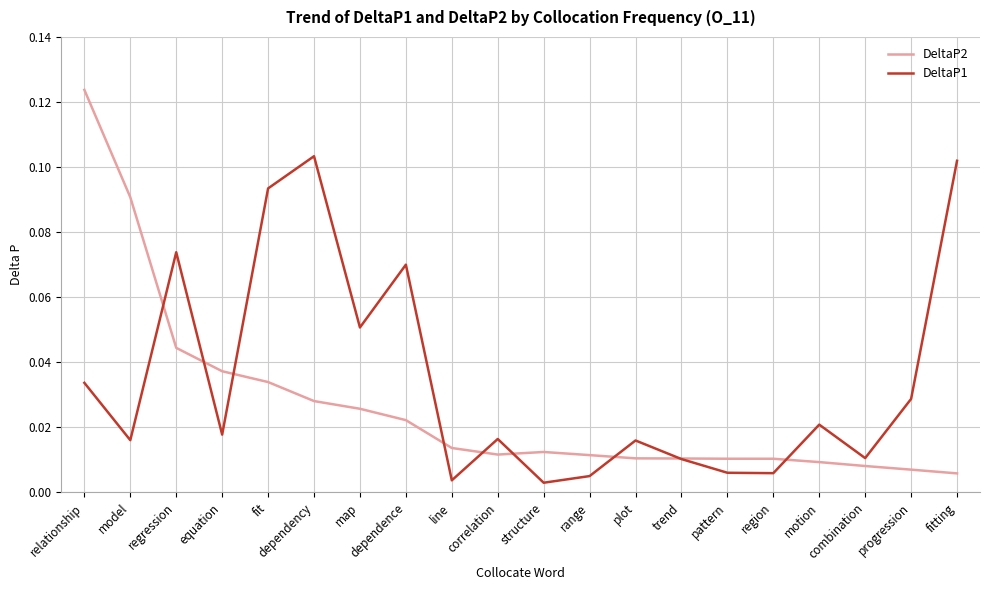

At which category is the sum across all series the highest?

relationship